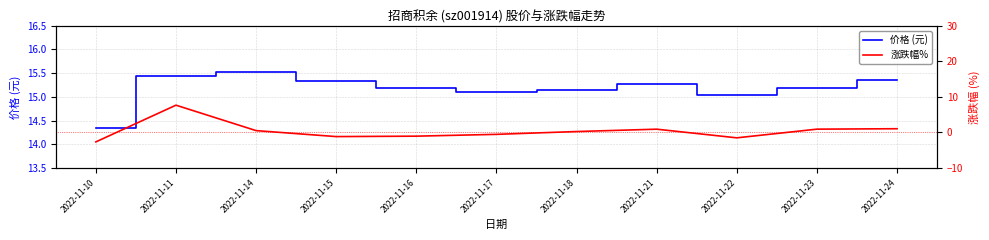

Reading left to right, what are all the values shown in this chart?

价格 (元): 2022-11-10=14.3	2022-11-11=15.4	2022-11-14=15.5	2022-11-15=15.3	2022-11-16=15.2	2022-11-17=15.1	2022-11-18=15.1	2022-11-21=15.3	2022-11-22=15.1	2022-11-23=15.2	2022-11-24=15.3
涨跌幅%: 2022-11-10=-2.6	2022-11-11=7.7	2022-11-14=0.5	2022-11-15=-1.2	2022-11-16=-1.0	2022-11-17=-0.5	2022-11-18=0.3	2022-11-21=0.9	2022-11-22=-1.5	2022-11-23=0.9	2022-11-24=1.1